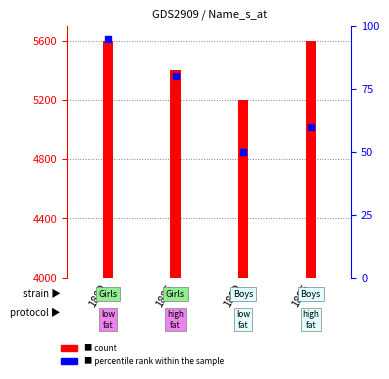

Reading left to right, transcribe all the data shown in this chart.

1600	1400	1200	1600